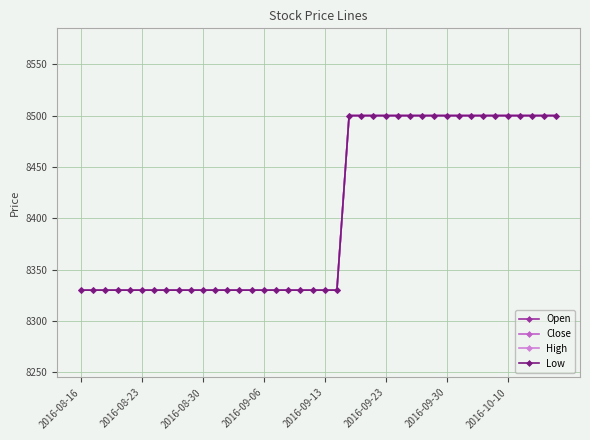

Which label corresponds to the smallest value in the chart?

2016-08-16